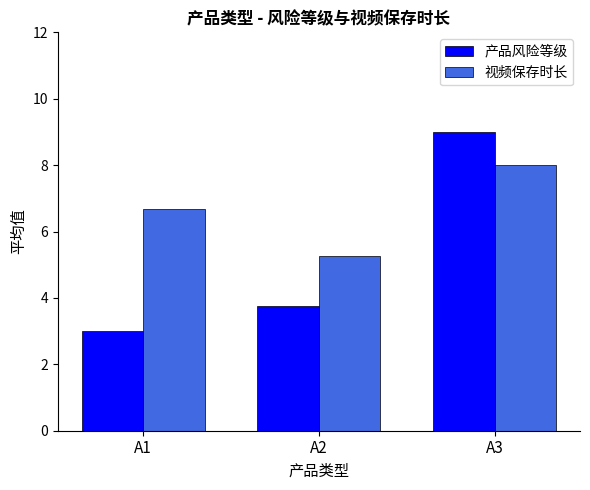

Which series changed the most between A2 and A3?

产品风险等级